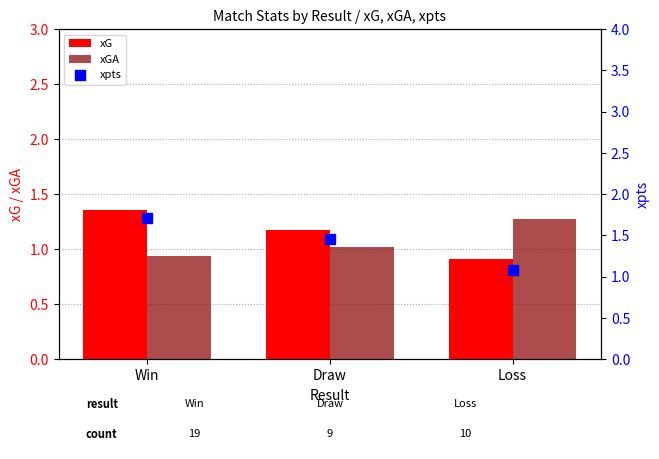

At which category is the sum across all series the highest?

Win